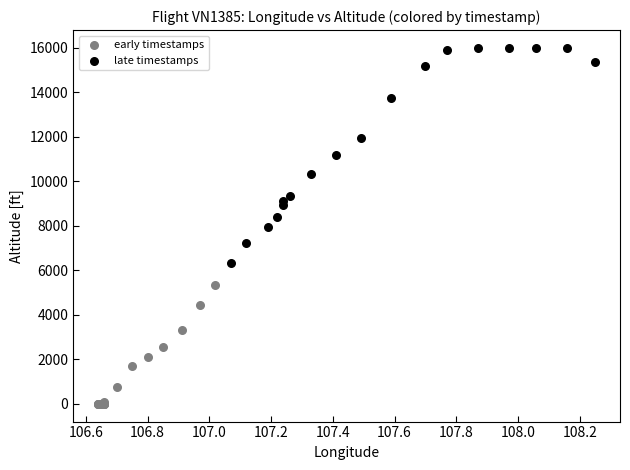

What are all the series names shown in the legend?

early timestamps, late timestamps